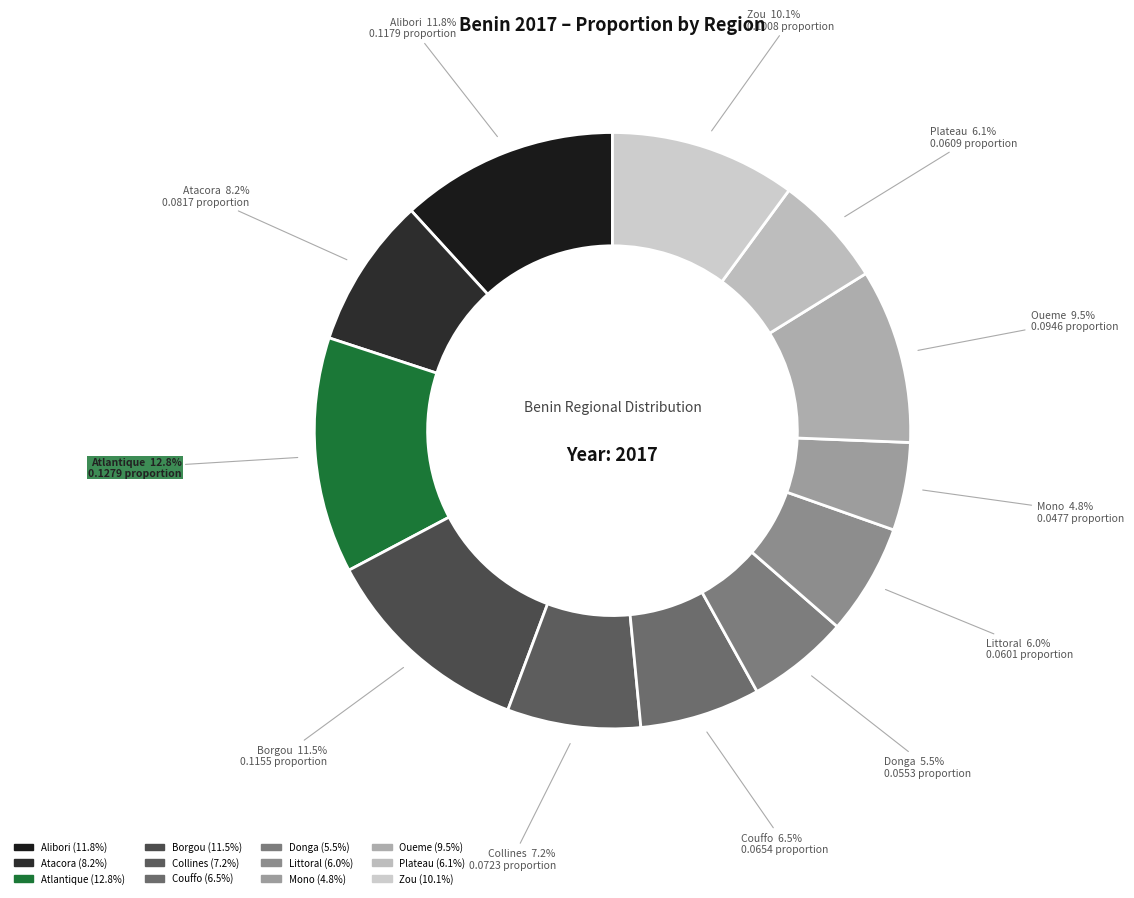

What portion of the pie excludes Atacora?

91.8%